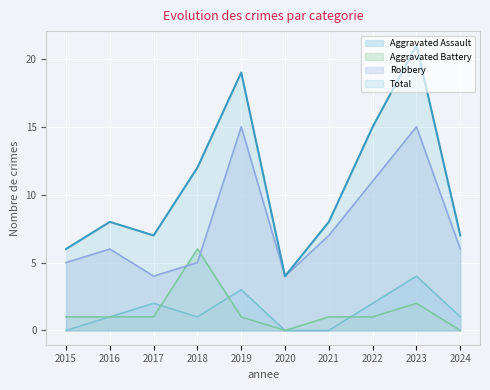

What is the total value across all series at 2015?

12